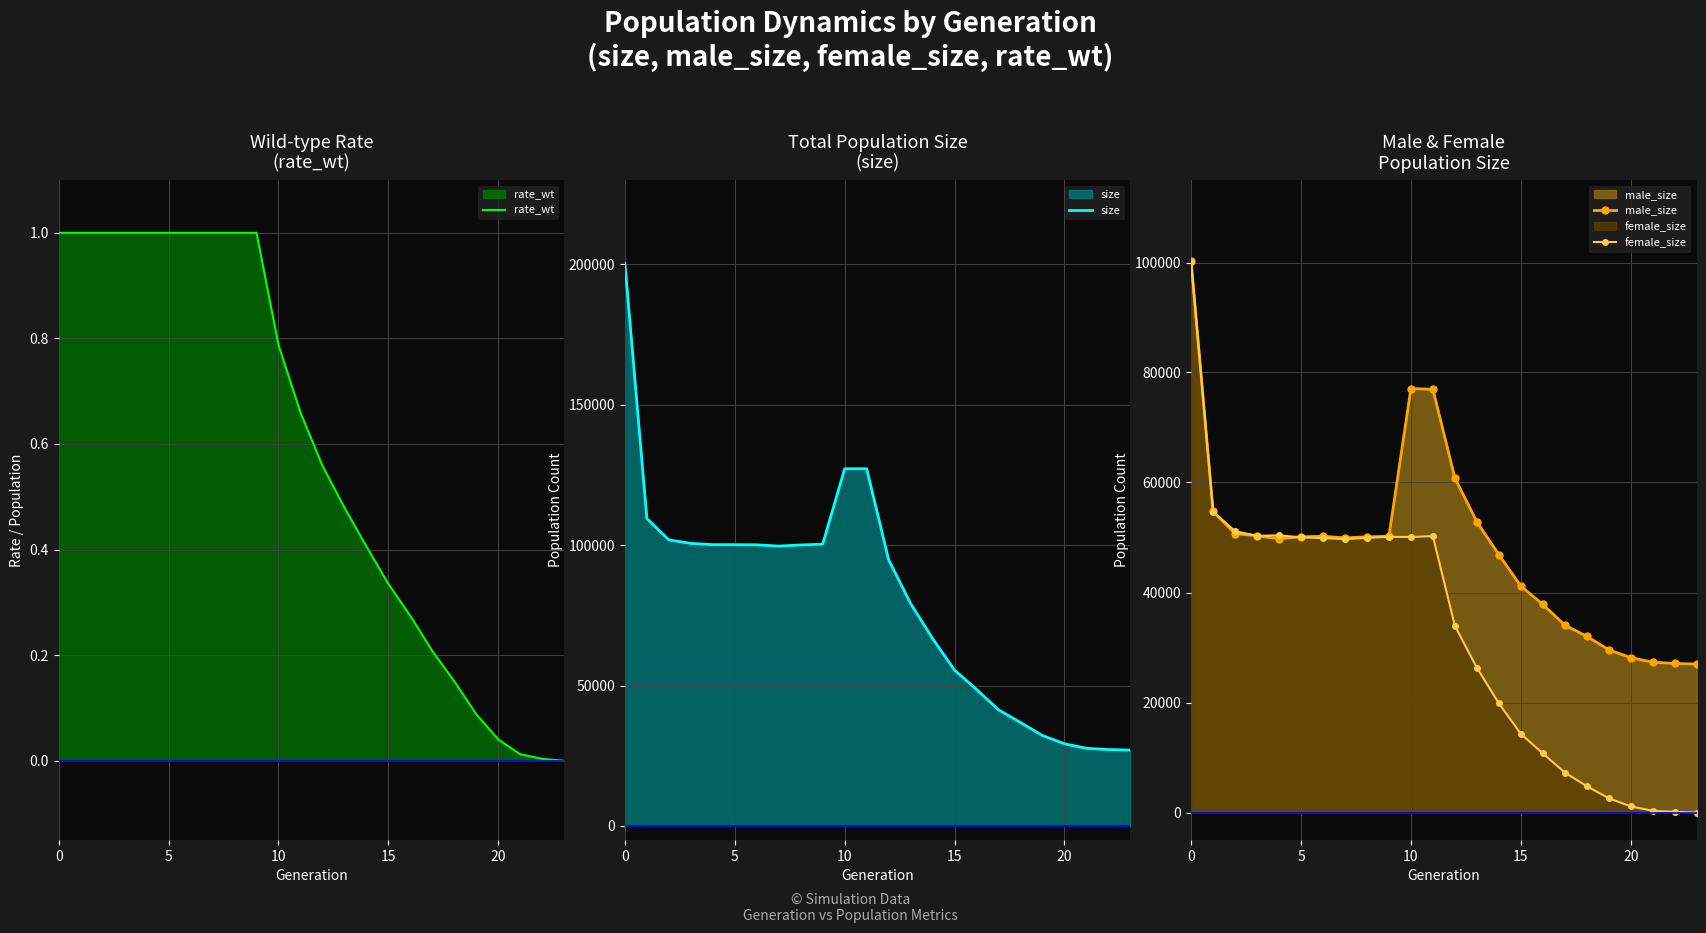

How many data points in male_size are less than 50120?

12